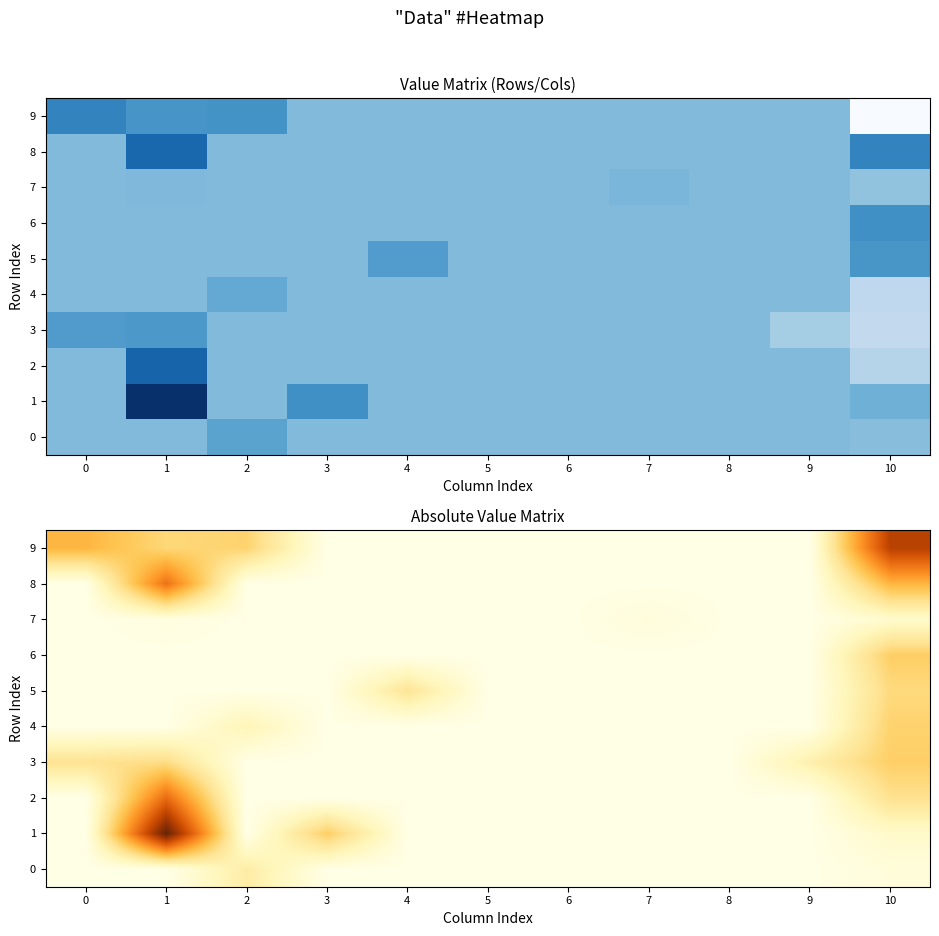

At which category is the sum across all series the highest?

10